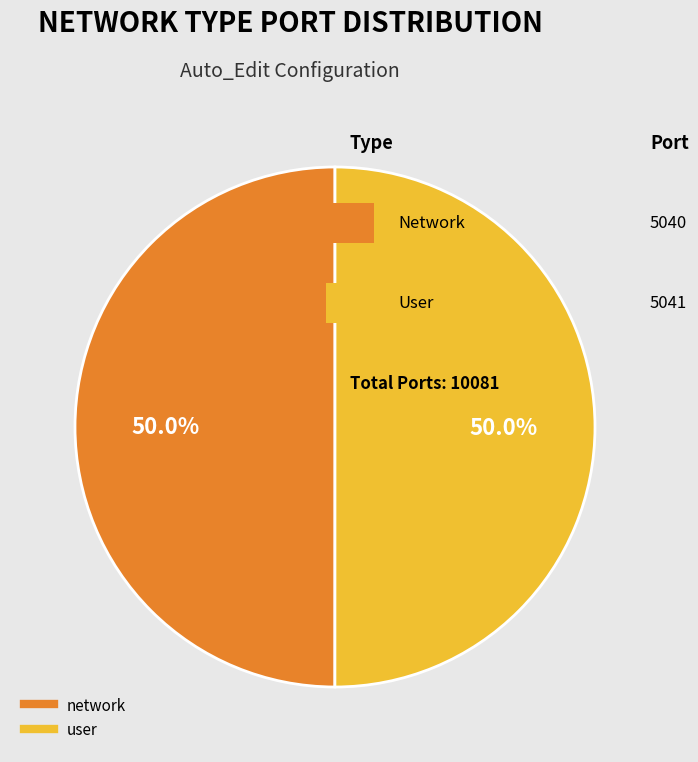

Combined, do user and network account for over 50%?

Yes